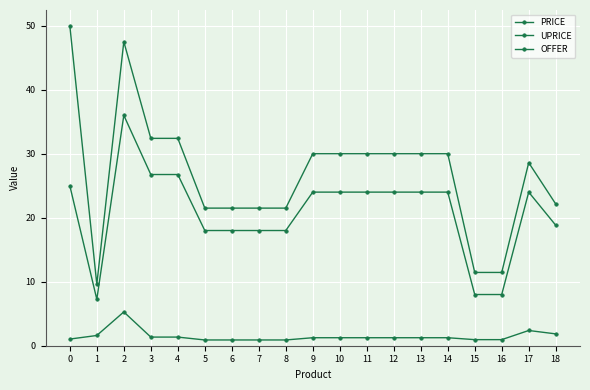

Rank the series by their average value, from lowest to highest.

UPRICE, OFFER, PRICE